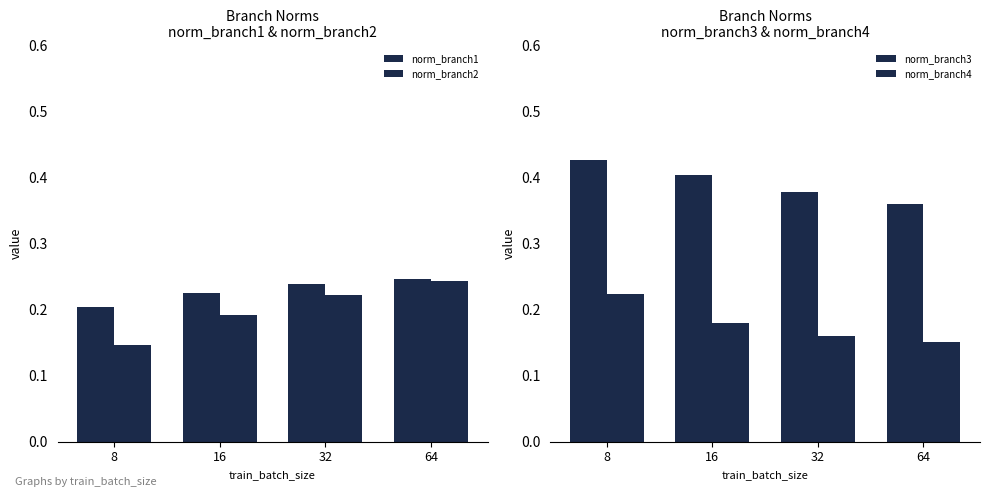

List the labels in order of norm_branch4 value, smallest first.

64, 32, 16, 8